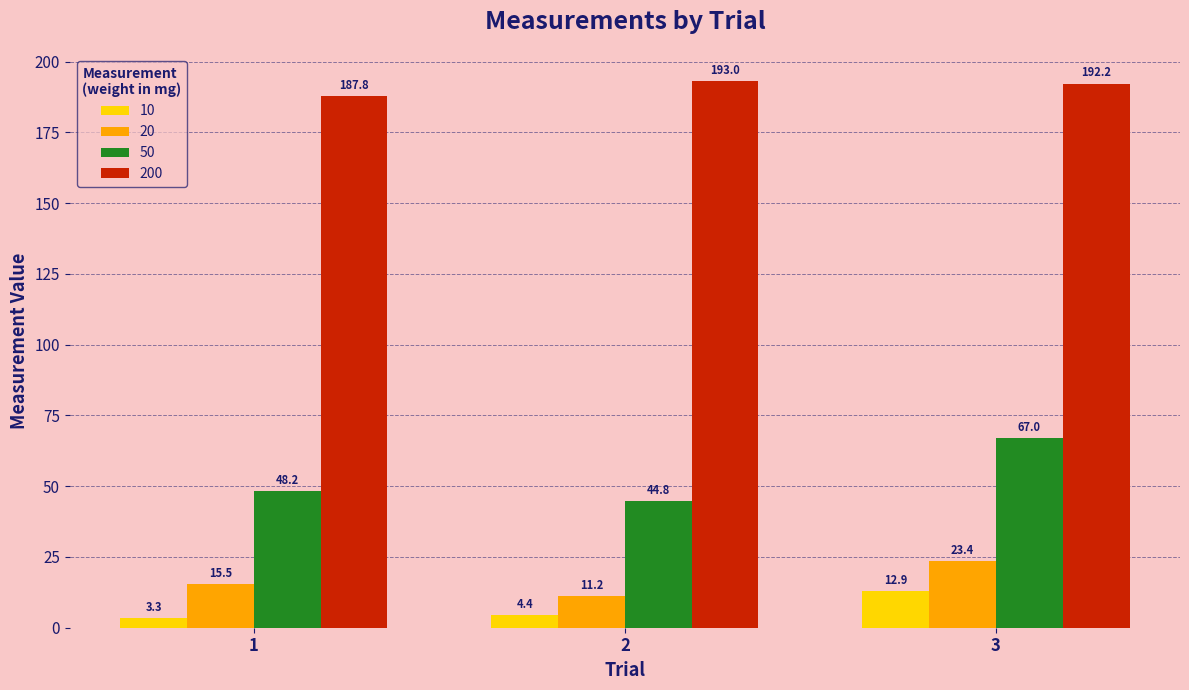

True or false: 50 has a value of 73.2 at 2.

False